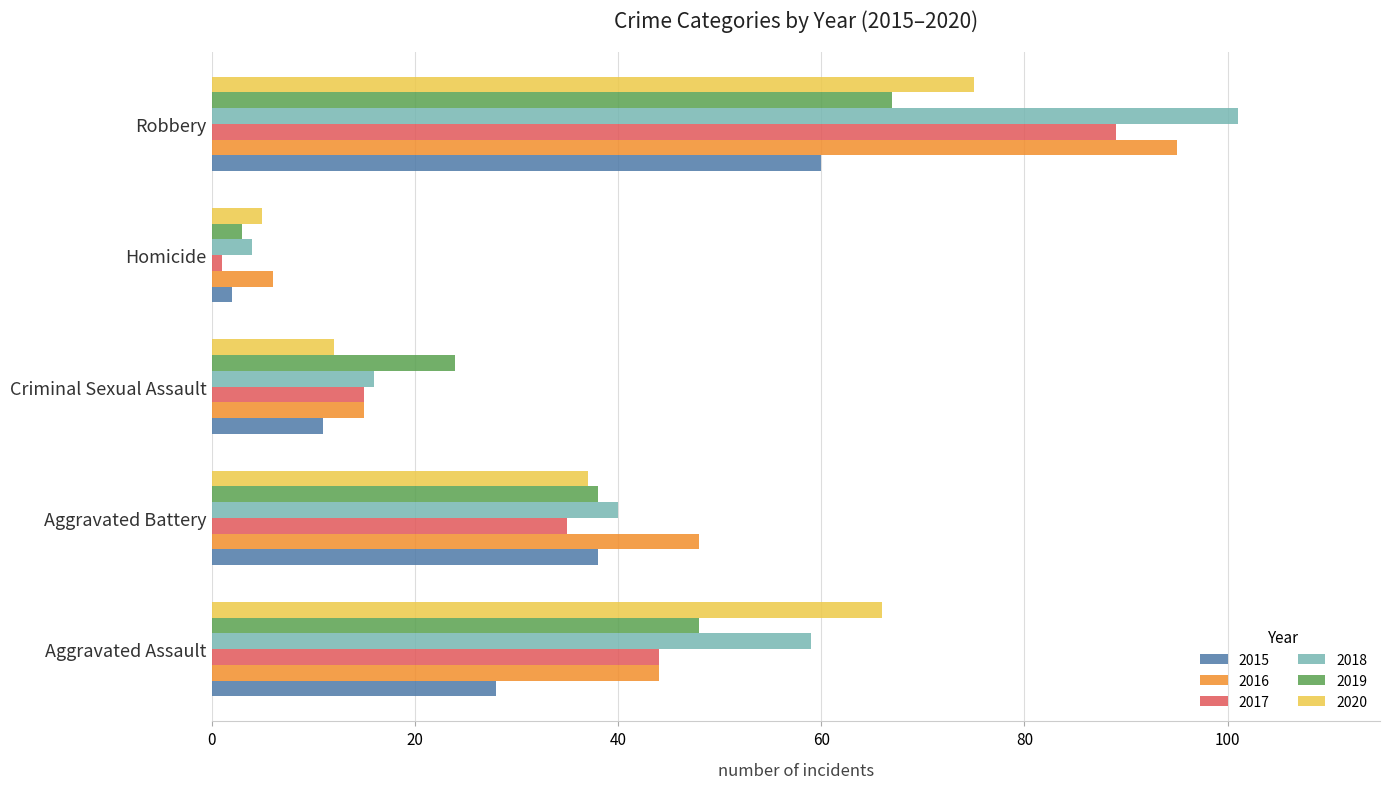

The value of 2018 at Robbery is 101. True or false?

True